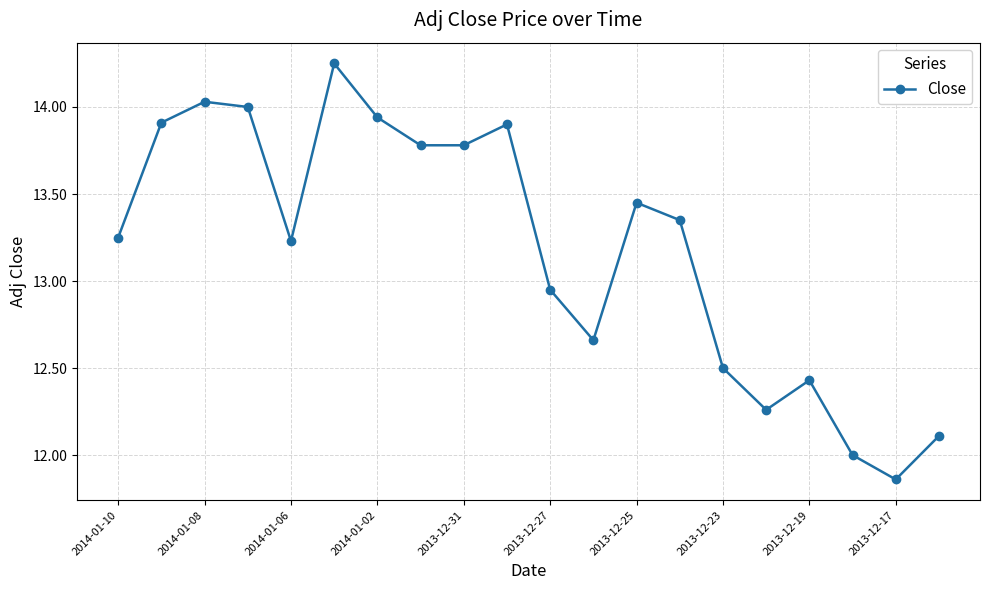

True or false: there are more than 0 points higher than both neighbors.

True